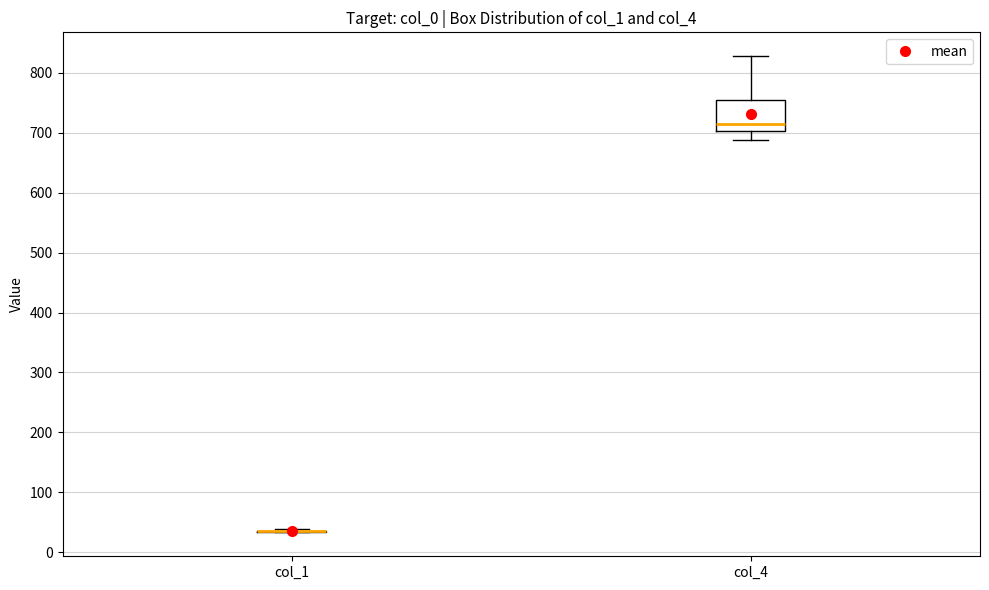

Reading left to right, read every box against the y-axis: the position of its median line, the range the box covers, and the ends of its whiskers. The values are not printed on the chart, so give them approximately, as read against the axis.

col_1: box collapsed to a line at 30, whiskers 30 to 40
col_4: median 710, box 700 to 760, whiskers 690 to 830